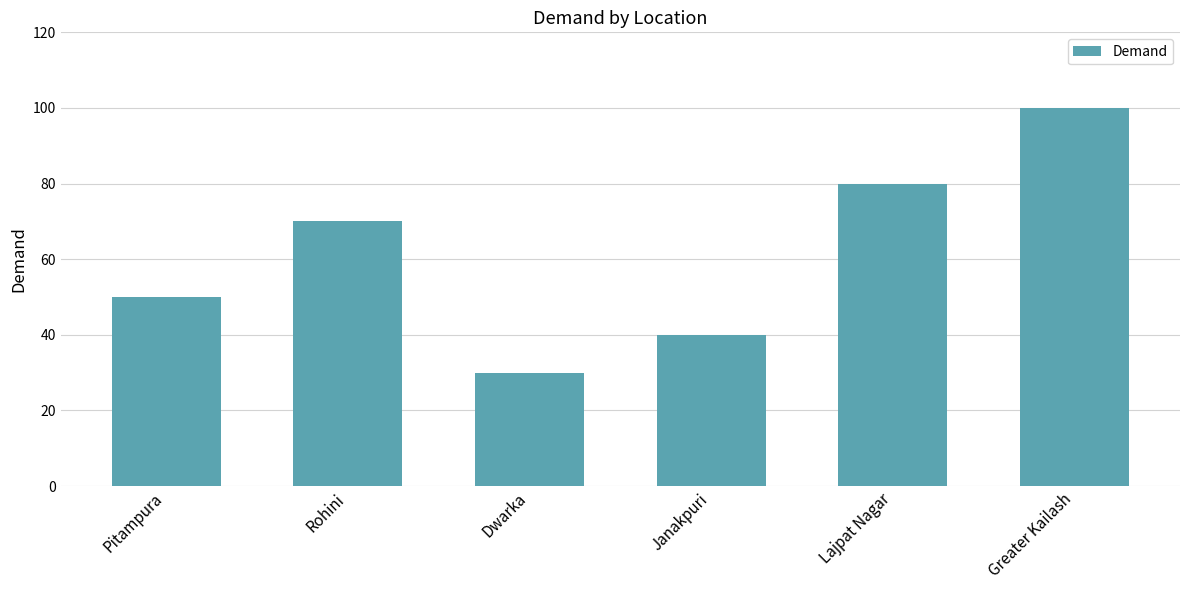

The value at Pitampura is 20. True or false?

False